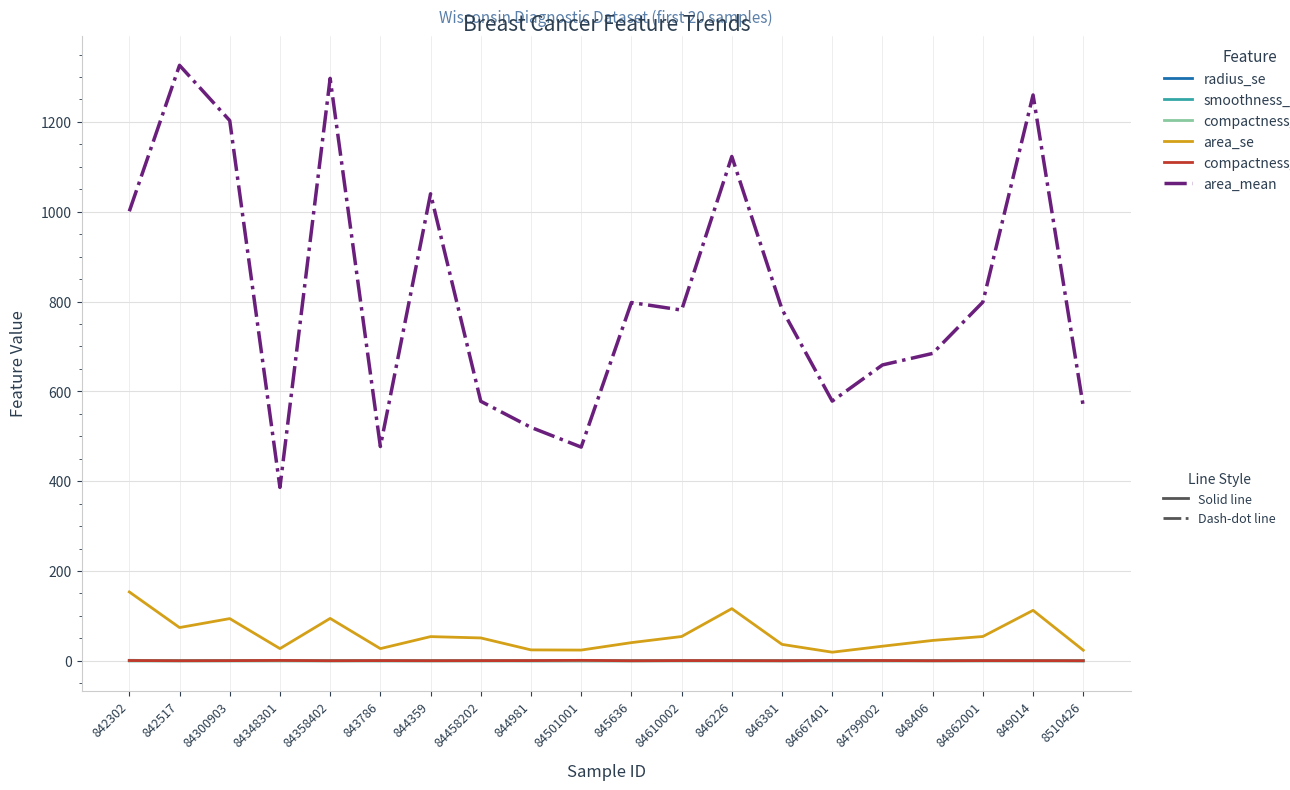

What is the maximum value shown in the chart?

1326.0